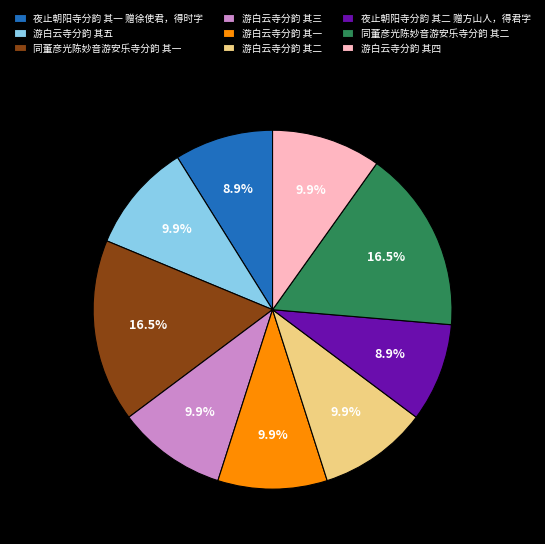

How many segments does this pie chart have?

9